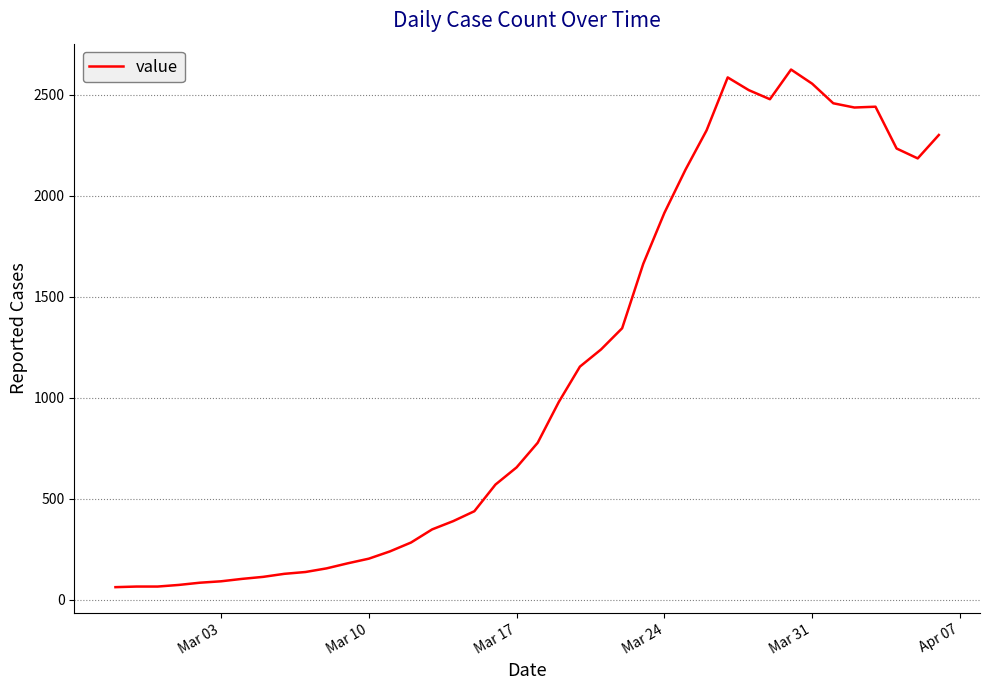

What is the smallest value displayed?

63